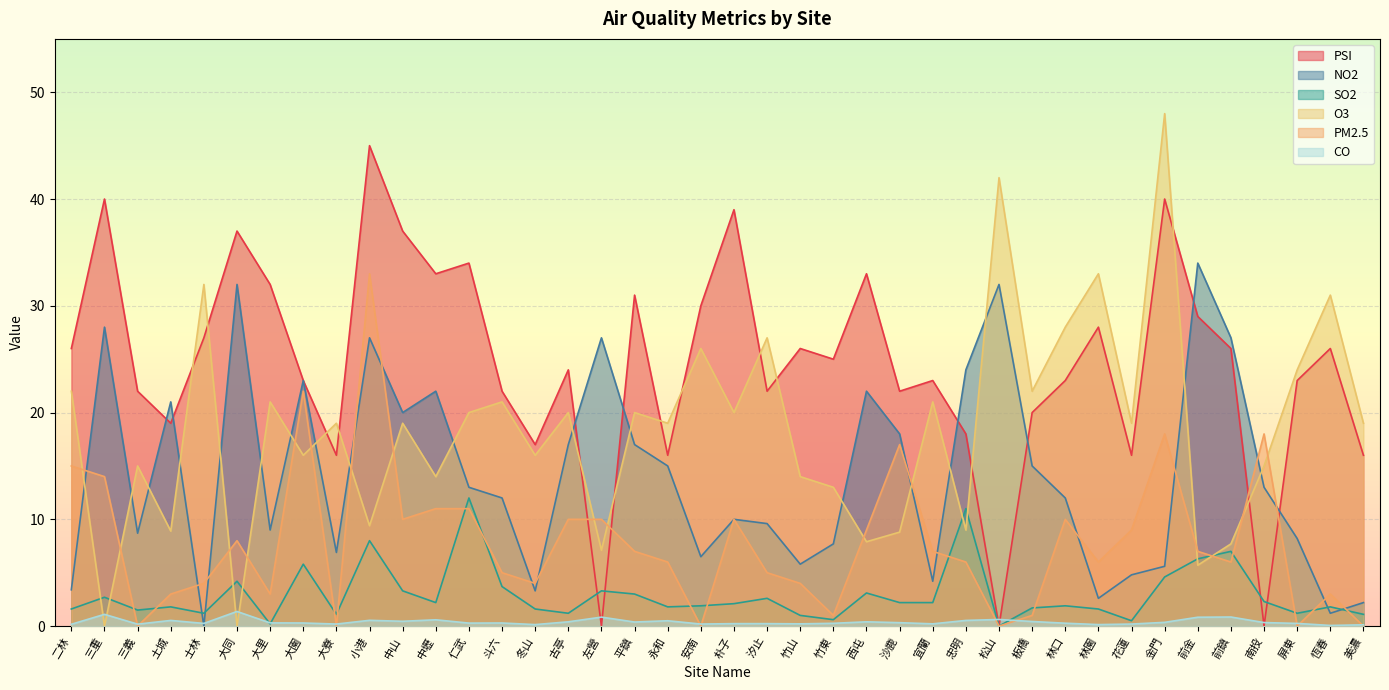

List the labels in order of SO2 value, smallest first.

松山, 大里, 花蓮, 竹東, 竹山, 大寮, 美濃, 士林, 古亭, 屏東, 三義, 二林, 冬山, 林園, 板橋, 土城, 永和, 恆春, 安南, 林口, 朴子, 中壢, 沙鹿, 宜蘭, 南投, 汐止, 三重, 平鎮, 西屯, 中山, 左營, 斗六, 大同, 金門, 大園, 前金, 前鎮, 小港, 忠明, 仁武